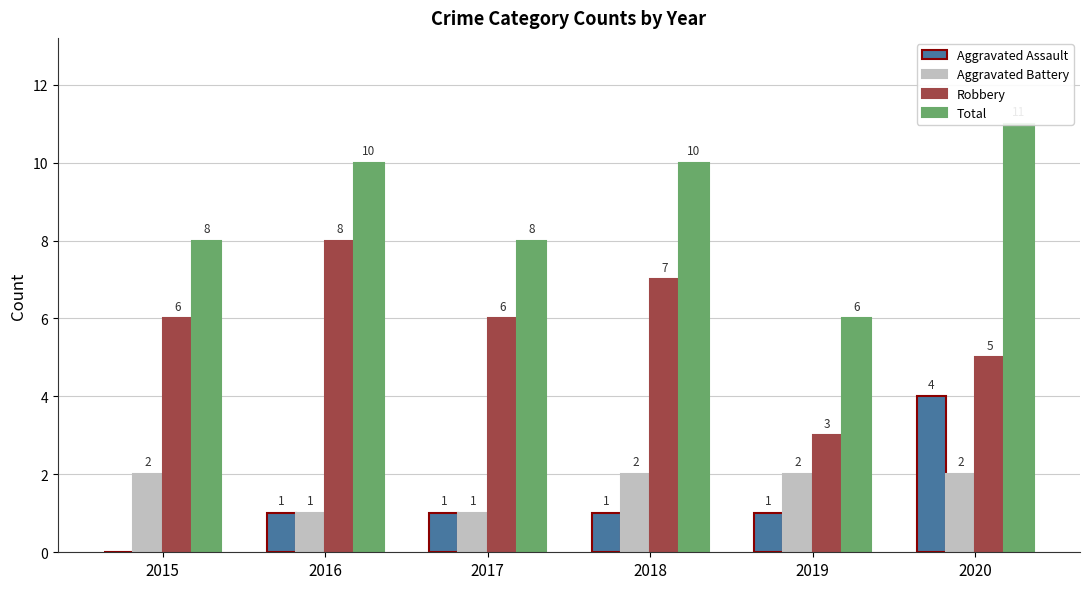

How many Aggravated Battery values are between 1 and 2?

6